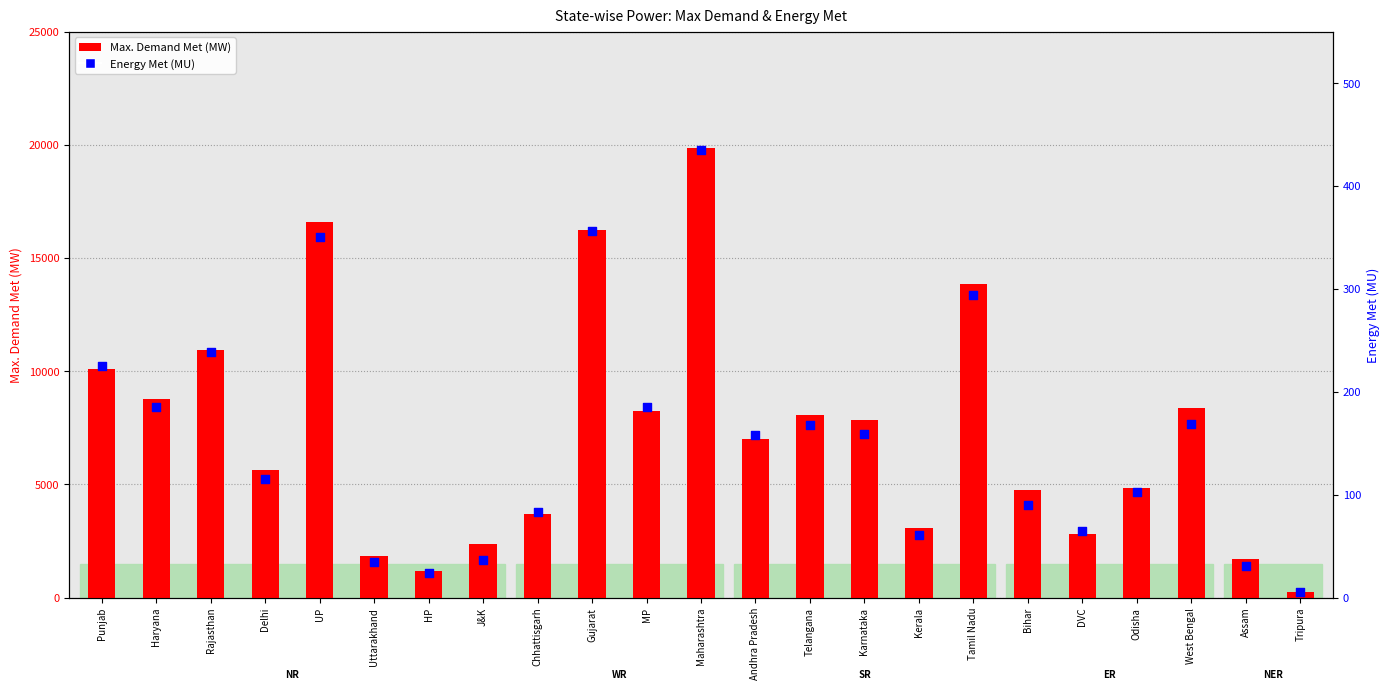

At how many categories does at least one series exceed 3537?

16